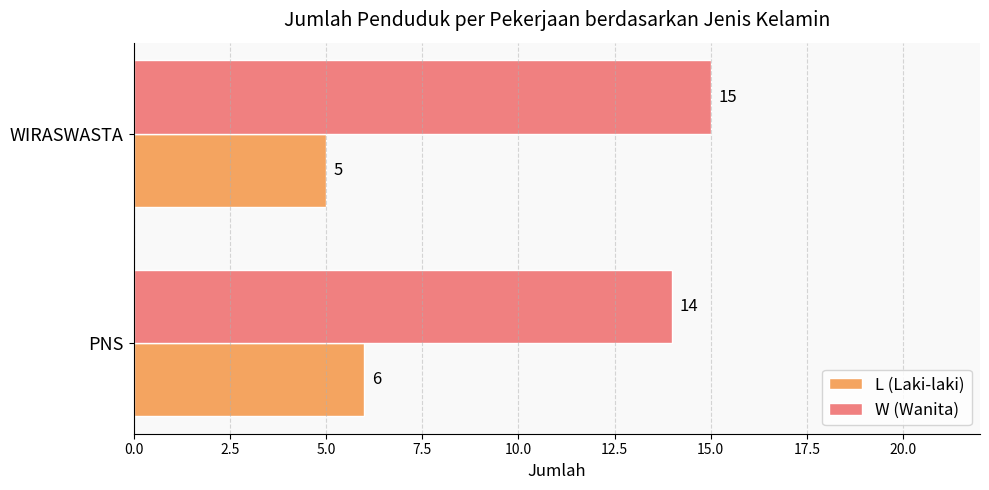

What are all the series names shown in the legend?

L (Laki-laki), W (Wanita)